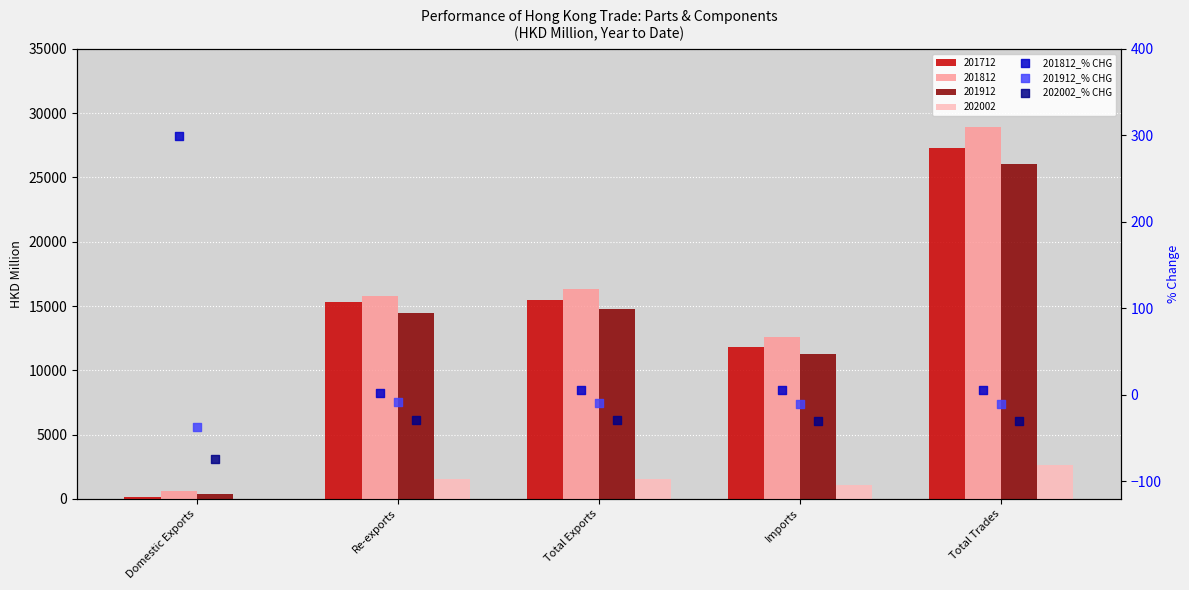

At how many categories does at least one series exceed -17?

5